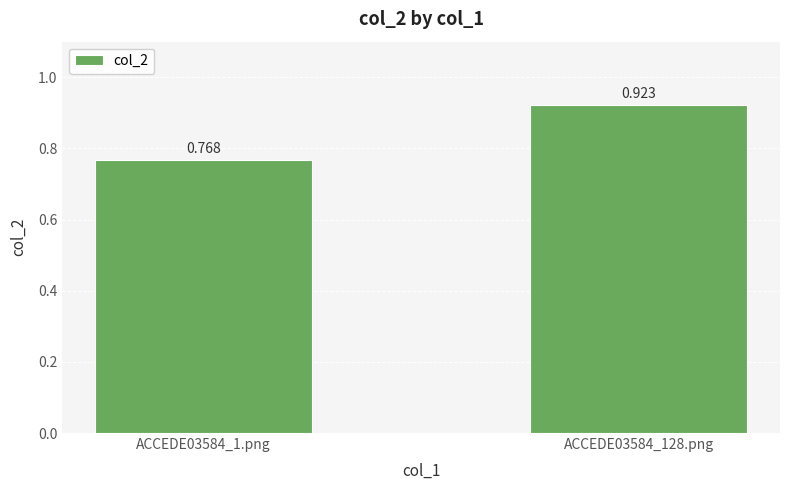

The value at ACCEDE03584_1.png is 0.8. True or false?

True